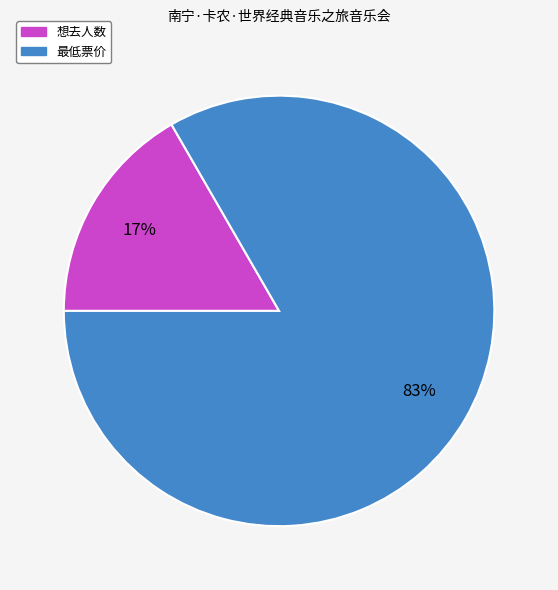

Does 想去人数 represent more than half of the total?

No